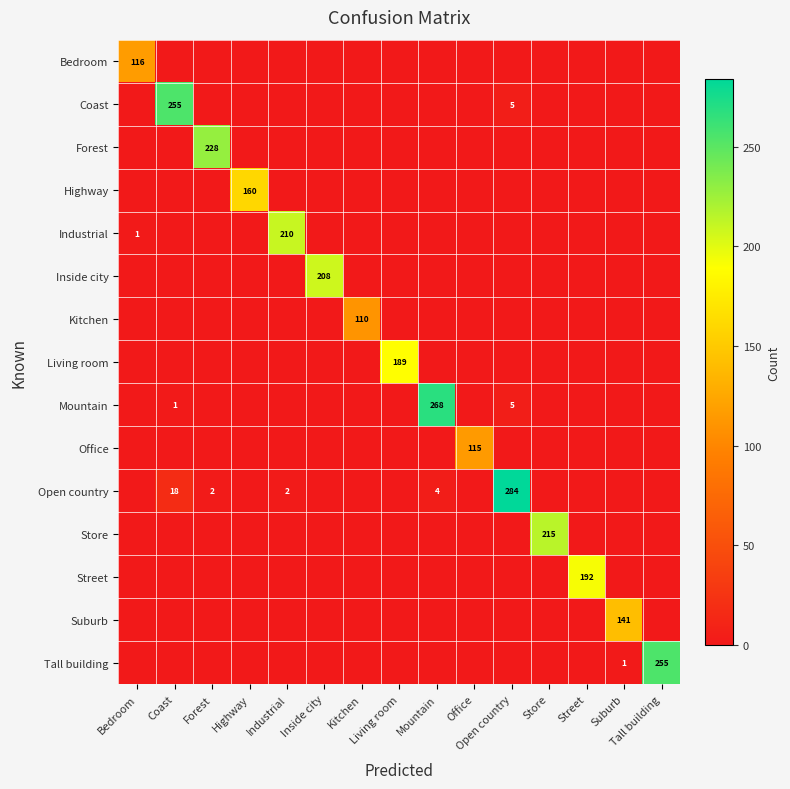

What is the difference between the maximum and minimum values in the Store series?

215